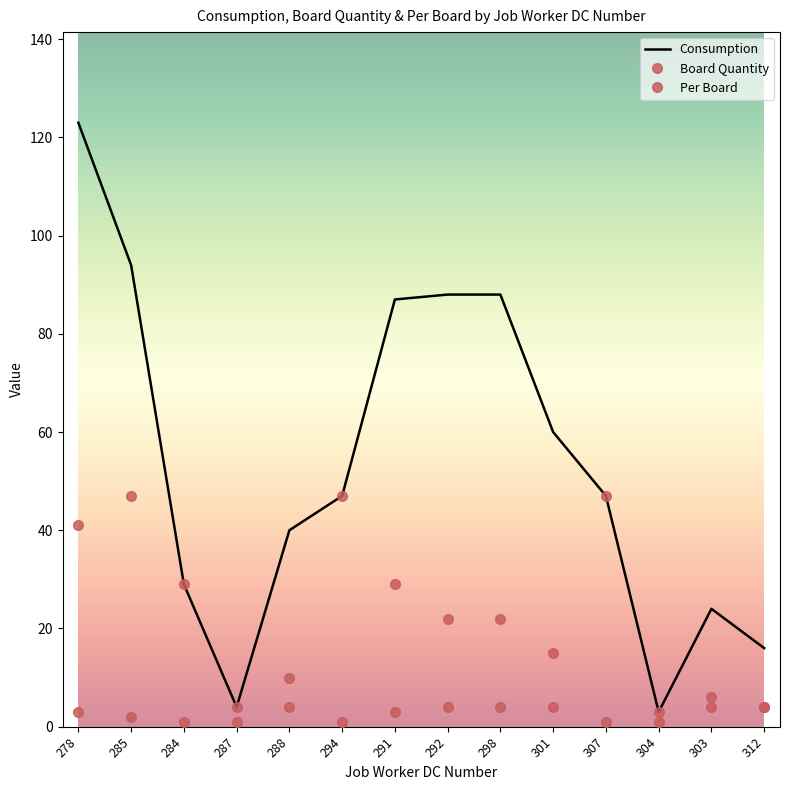

Rank the series by their average value, from highest to lowest.

Consumption, Per Board, Board Quantity